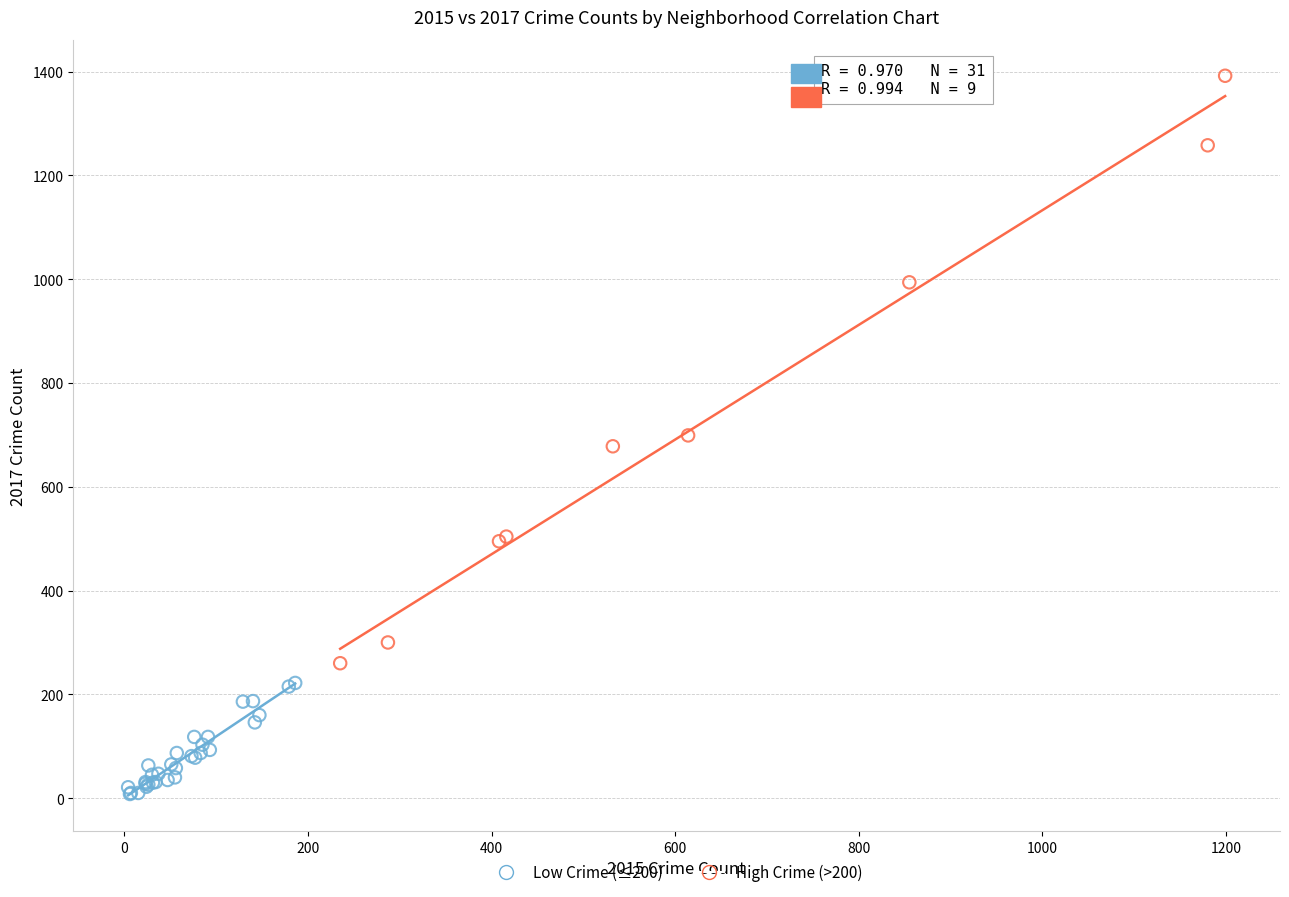

Which series contains the highest Y value?

High Crime (>200)